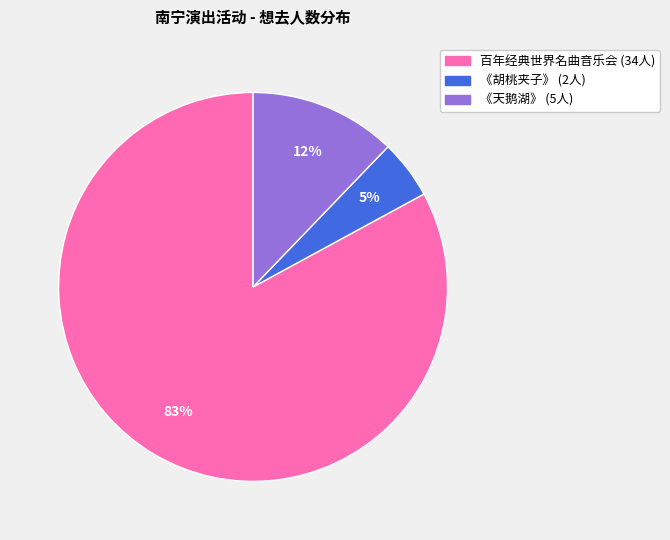

Does any single category account for the majority?

Yes